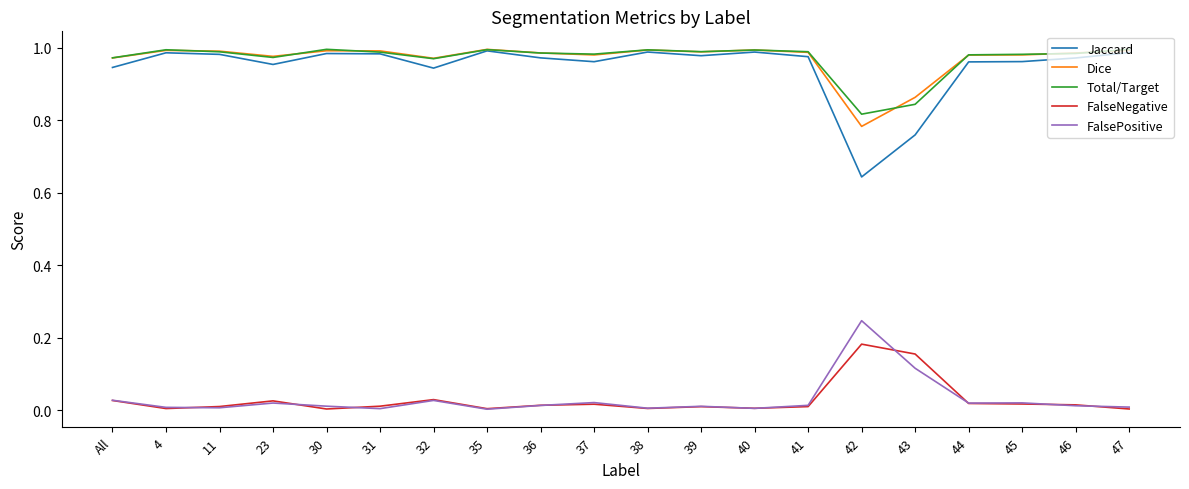

How many lines are shown in the chart?

5